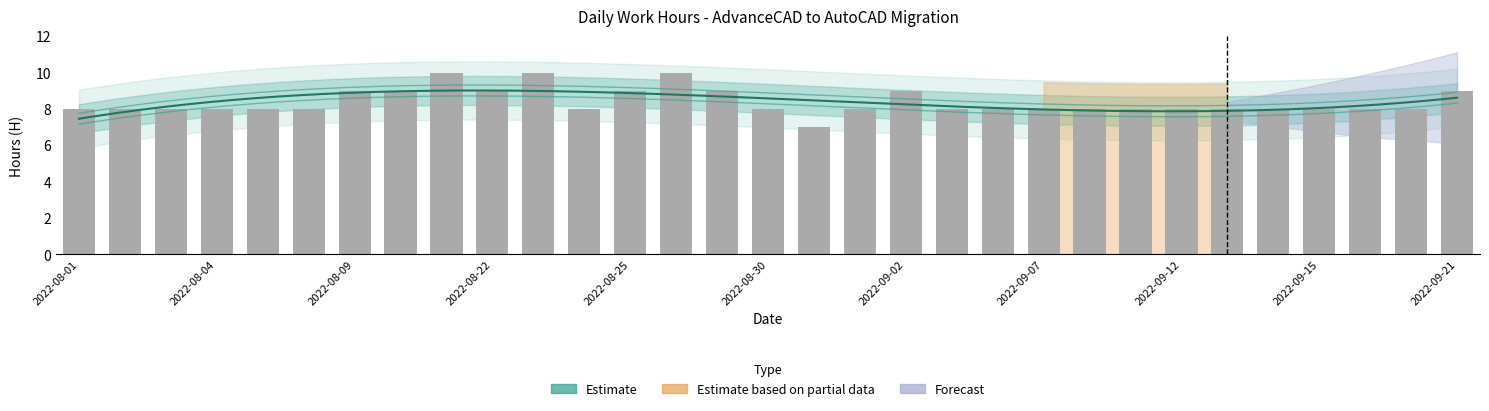

At which category does the chart reach its minimum across all series?

2022-08-31